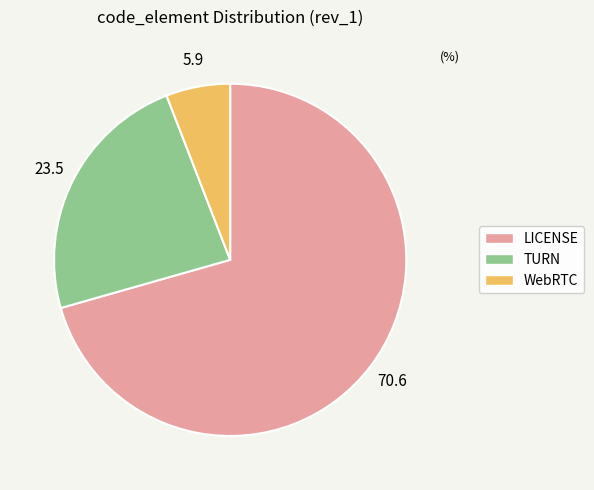

How many slices are in this pie chart?

3